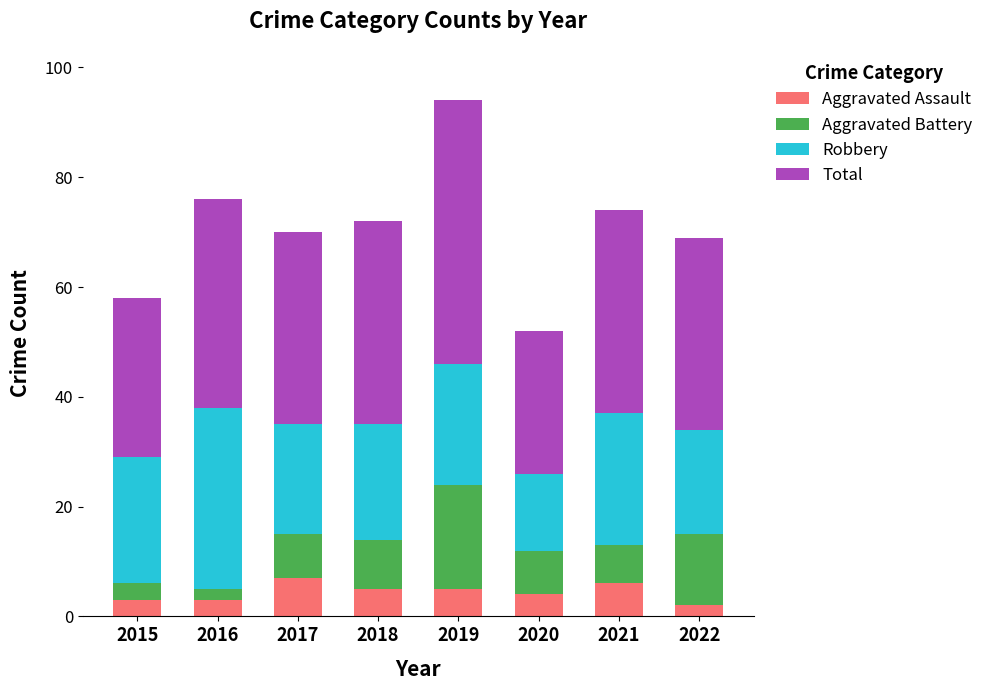

Is it true that Aggravated Assault equals 6 at 2021?

True